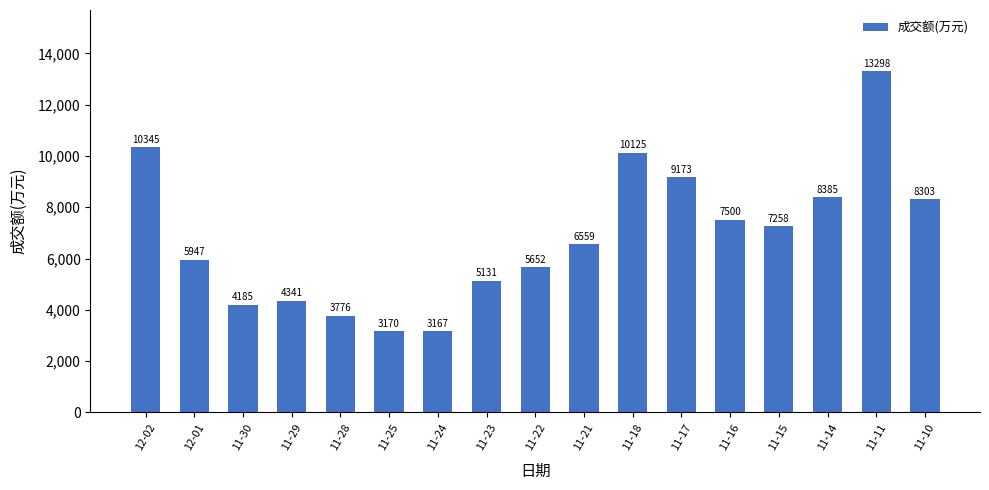

Between 11-18 and 11-14, which is larger?

11-18